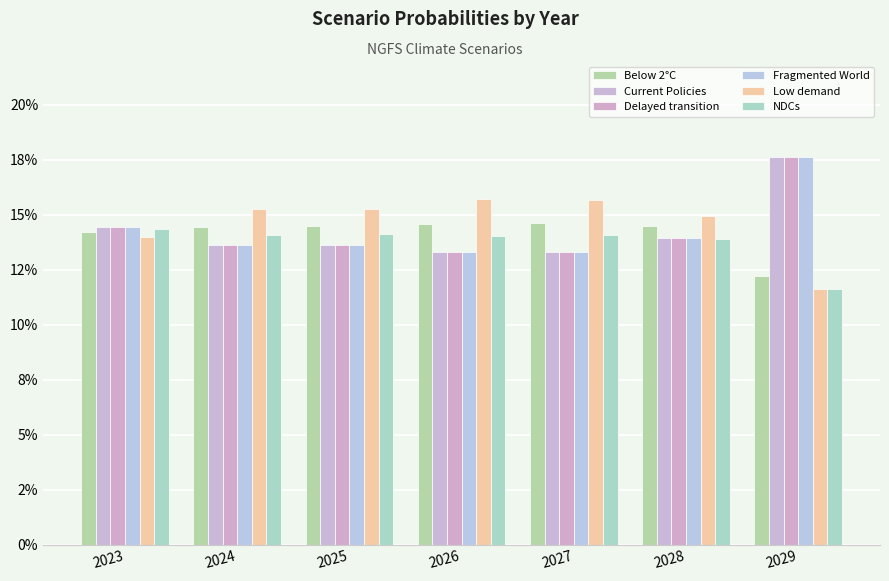

At which label does Current Policies reach its minimum?

2026